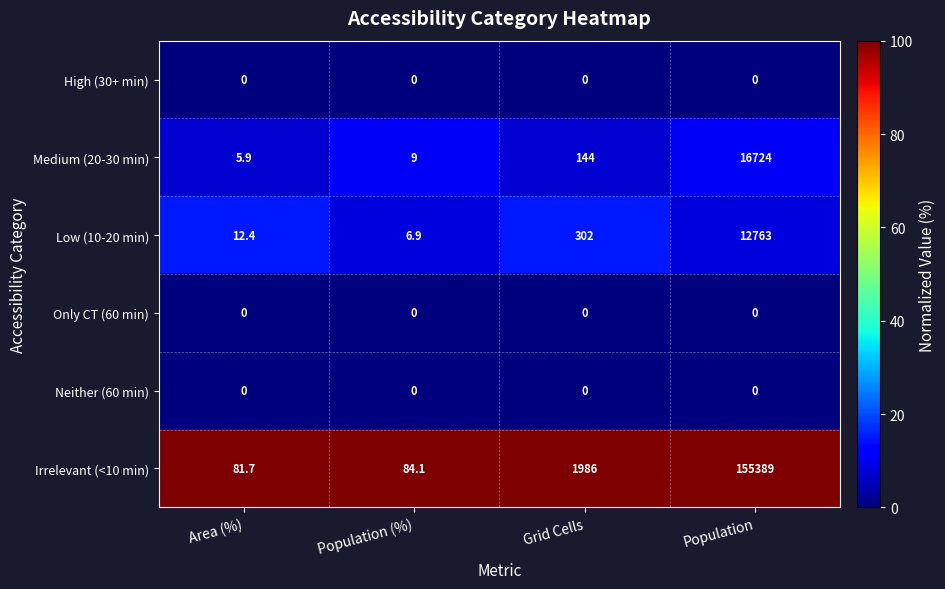

What is the difference between the second highest and second lowest values in the Low (10-20 min) series?

289.6